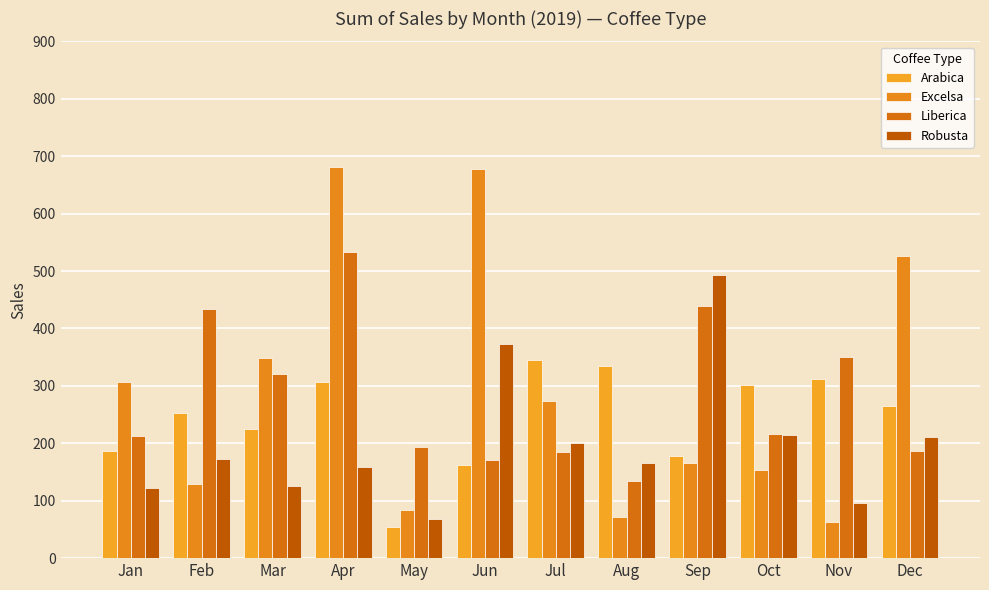

What are all the series names shown in the legend?

Arabica, Excelsa, Liberica, Robusta